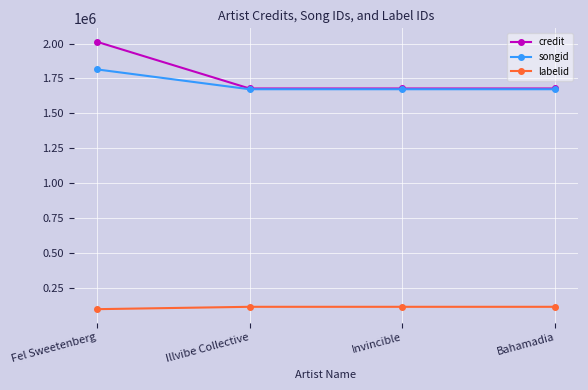

The value of songid at Fel Sweetenberg is 1815375. True or false?

True